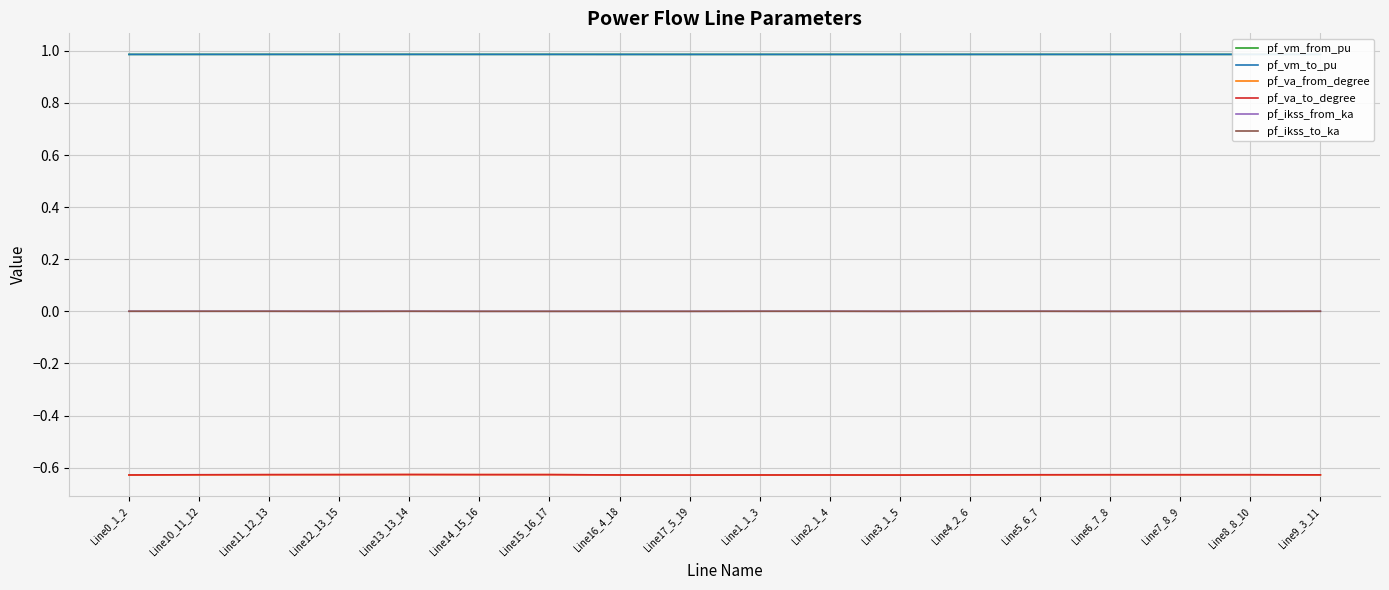

Reading left to right, what are all the values shown in this chart?

pf_vm_from_pu: Line0_1_2=1.0	Line10_11_12=1.0	Line11_12_13=1.0	Line12_13_15=1.0	Line13_13_14=1.0	Line14_15_16=1.0	Line15_16_17=1.0	Line16_4_18=1.0	Line17_5_19=1.0	Line1_1_3=1.0	Line2_1_4=1.0	Line3_1_5=1.0	Line4_2_6=1.0	Line5_6_7=1.0	Line6_7_8=1.0	Line7_8_9=1.0	Line8_8_10=1.0	Line9_3_11=1.0
pf_vm_to_pu: Line0_1_2=1.0	Line10_11_12=1.0	Line11_12_13=1.0	Line12_13_15=1.0	Line13_13_14=1.0	Line14_15_16=1.0	Line15_16_17=1.0	Line16_4_18=1.0	Line17_5_19=1.0	Line1_1_3=1.0	Line2_1_4=1.0	Line3_1_5=1.0	Line4_2_6=1.0	Line5_6_7=1.0	Line6_7_8=1.0	Line7_8_9=1.0	Line8_8_10=1.0	Line9_3_11=1.0
pf_va_from_degree: Line0_1_2=-0.6	Line10_11_12=-0.6	Line11_12_13=-0.6	Line12_13_15=-0.6	Line13_13_14=-0.6	Line14_15_16=-0.6	Line15_16_17=-0.6	Line16_4_18=-0.6	Line17_5_19=-0.6	Line1_1_3=-0.6	Line2_1_4=-0.6	Line3_1_5=-0.6	Line4_2_6=-0.6	Line5_6_7=-0.6	Line6_7_8=-0.6	Line7_8_9=-0.6	Line8_8_10=-0.6	Line9_3_11=-0.6
pf_va_to_degree: Line0_1_2=-0.6	Line10_11_12=-0.6	Line11_12_13=-0.6	Line12_13_15=-0.6	Line13_13_14=-0.6	Line14_15_16=-0.6	Line15_16_17=-0.6	Line16_4_18=-0.6	Line17_5_19=-0.6	Line1_1_3=-0.6	Line2_1_4=-0.6	Line3_1_5=-0.6	Line4_2_6=-0.6	Line5_6_7=-0.6	Line6_7_8=-0.6	Line7_8_9=-0.6	Line8_8_10=-0.6	Line9_3_11=-0.6
pf_ikss_from_ka: Line0_1_2=0.0	Line10_11_12=0.0	Line11_12_13=0.0	Line12_13_15=0.0	Line13_13_14=0.0	Line14_15_16=0.0	Line15_16_17=0.0	Line16_4_18=0.0	Line17_5_19=0.0	Line1_1_3=0.0	Line2_1_4=0.0	Line3_1_5=0.0	Line4_2_6=0.0	Line5_6_7=0.0	Line6_7_8=0.0	Line7_8_9=0.0	Line8_8_10=0.0	Line9_3_11=0.0
pf_ikss_to_ka: Line0_1_2=0.0	Line10_11_12=0.0	Line11_12_13=0.0	Line12_13_15=0.0	Line13_13_14=0.0	Line14_15_16=0.0	Line15_16_17=0.0	Line16_4_18=0.0	Line17_5_19=0.0	Line1_1_3=0.0	Line2_1_4=0.0	Line3_1_5=0.0	Line4_2_6=0.0	Line5_6_7=0.0	Line6_7_8=0.0	Line7_8_9=0.0	Line8_8_10=0.0	Line9_3_11=0.0